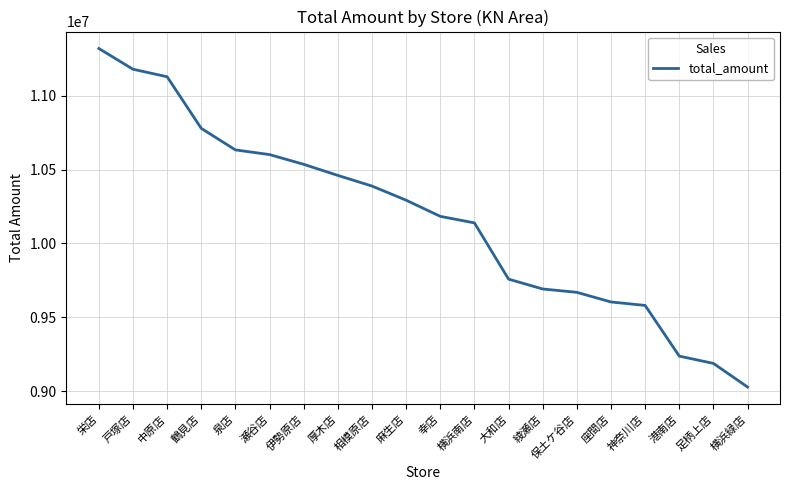

What is the difference between the second highest and minimum values?

2152390